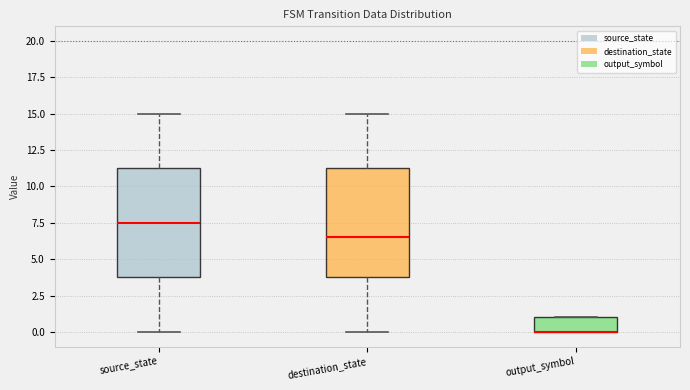

Reading left to right, transcribe this box plot: for each box, give where its median line is, the range the box spans, and where its two whiskers end, as read against the y-axis. The values are not printed on the chart, so give them approximately, as read against the axis.

source_state: median 7.5, box 4.0 to 11.5, whiskers 0.0 to 15.0
destination_state: median 6.5, box 4.0 to 11.5, whiskers 0.0 to 15.0
output_symbol: median 0.0 (drawn on the box's lower edge), box 0.0 to 1.0, whiskers 0.0 to 1.0